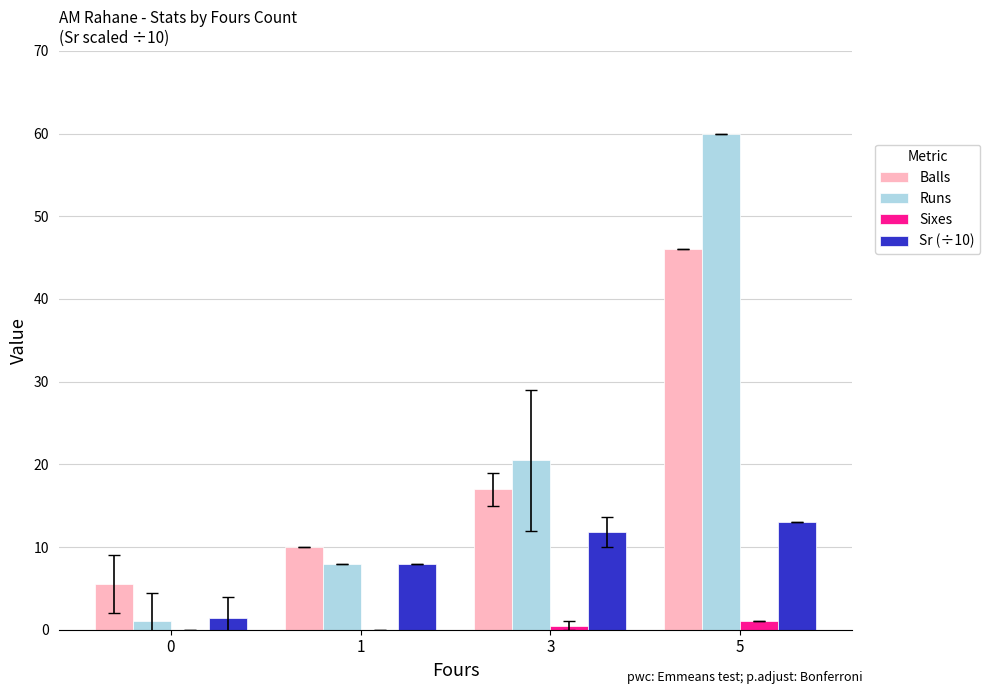

The Balls series shows 46.0 at 5. True or false?

True